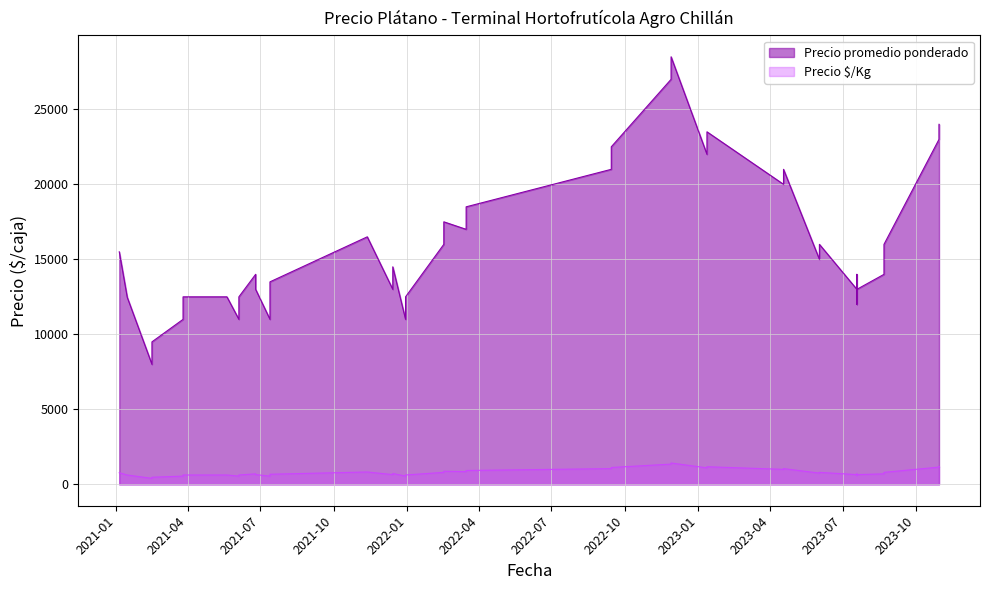

Rank the series by their maximum value, from highest to lowest.

Precio promedio ponderado, Precio $/Kg